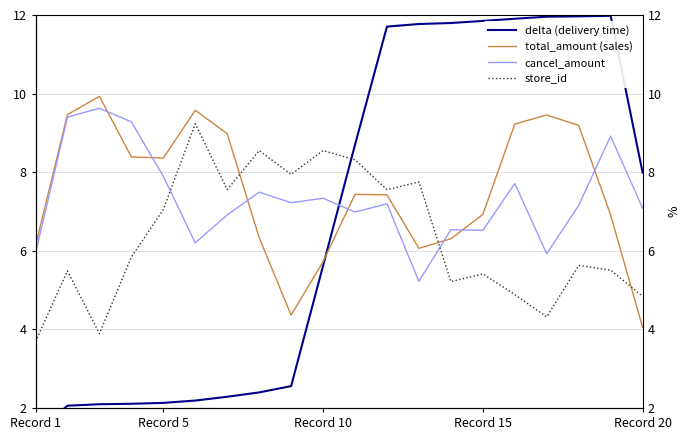

What are all the series names shown in the legend?

delta (delivery time), total_amount (sales), cancel_amount, store_id